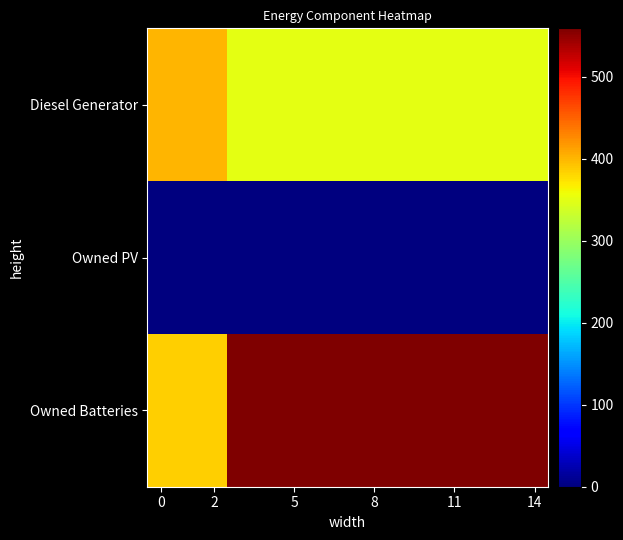

How many categories are shown in the chart?

15